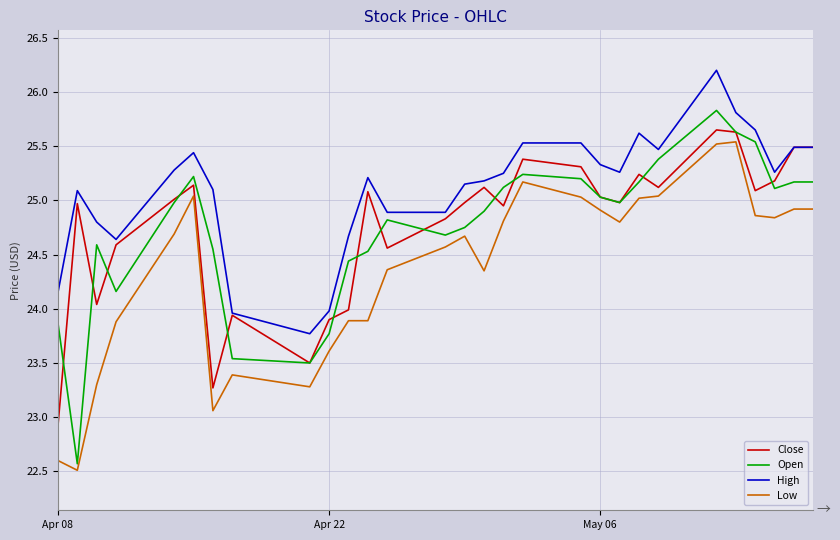

Which series has the largest total across all categories?

High